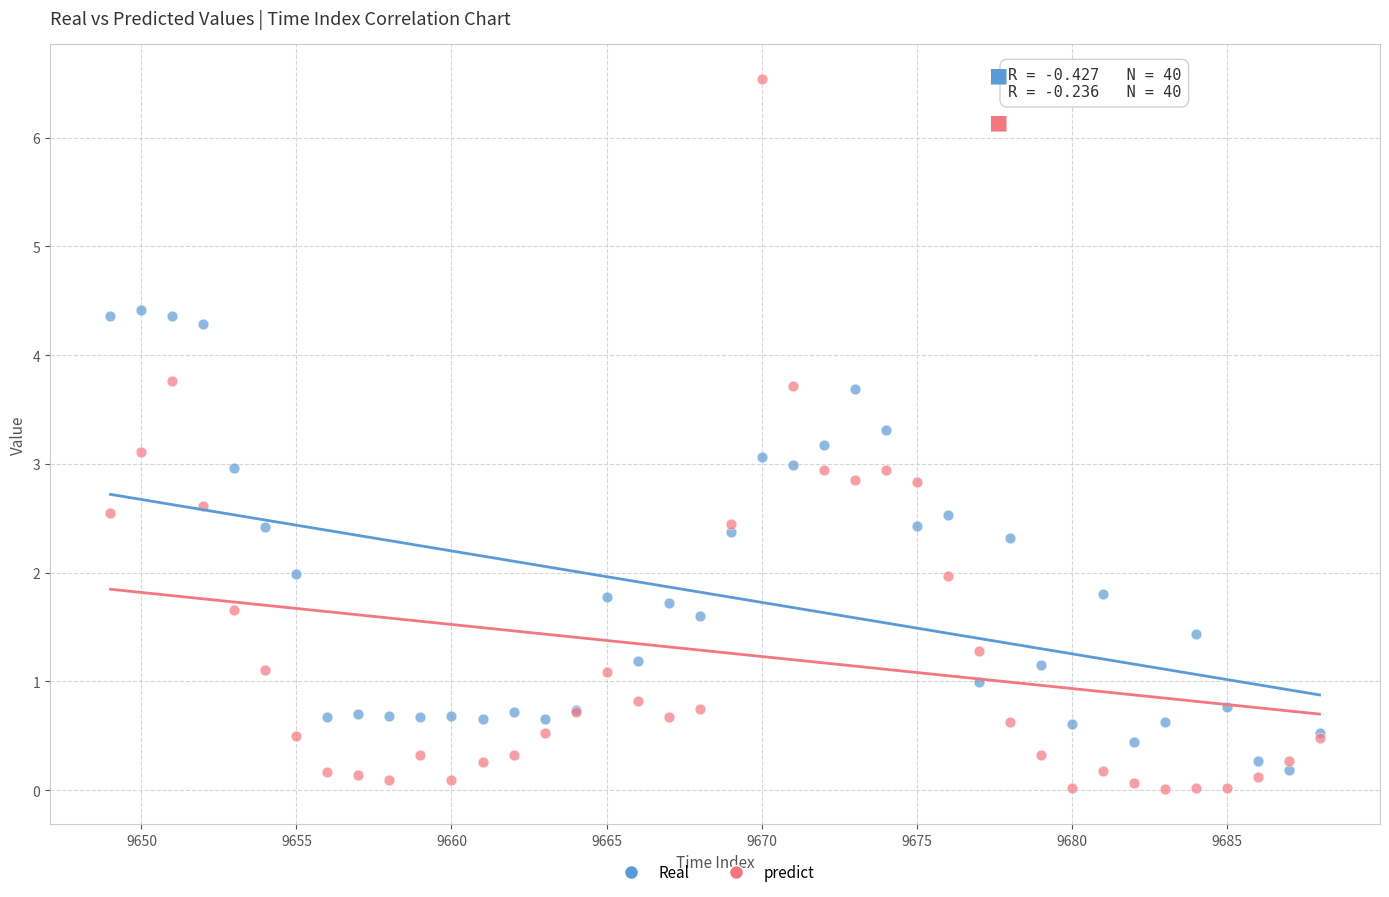

Which series has the largest Y range (max minus min)?

predict